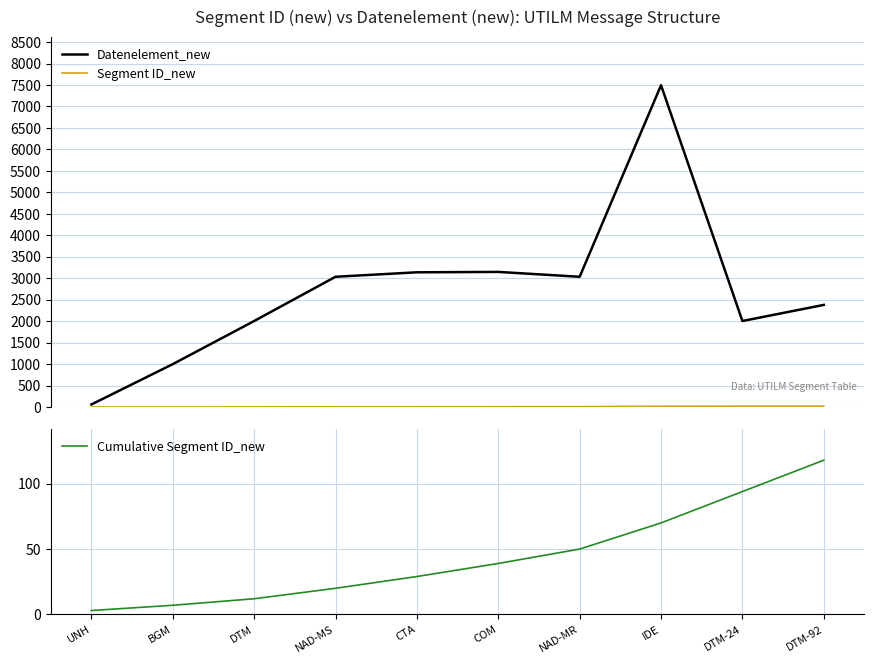

The value of Segment ID_new at NAD-MS is 11. True or false?

False